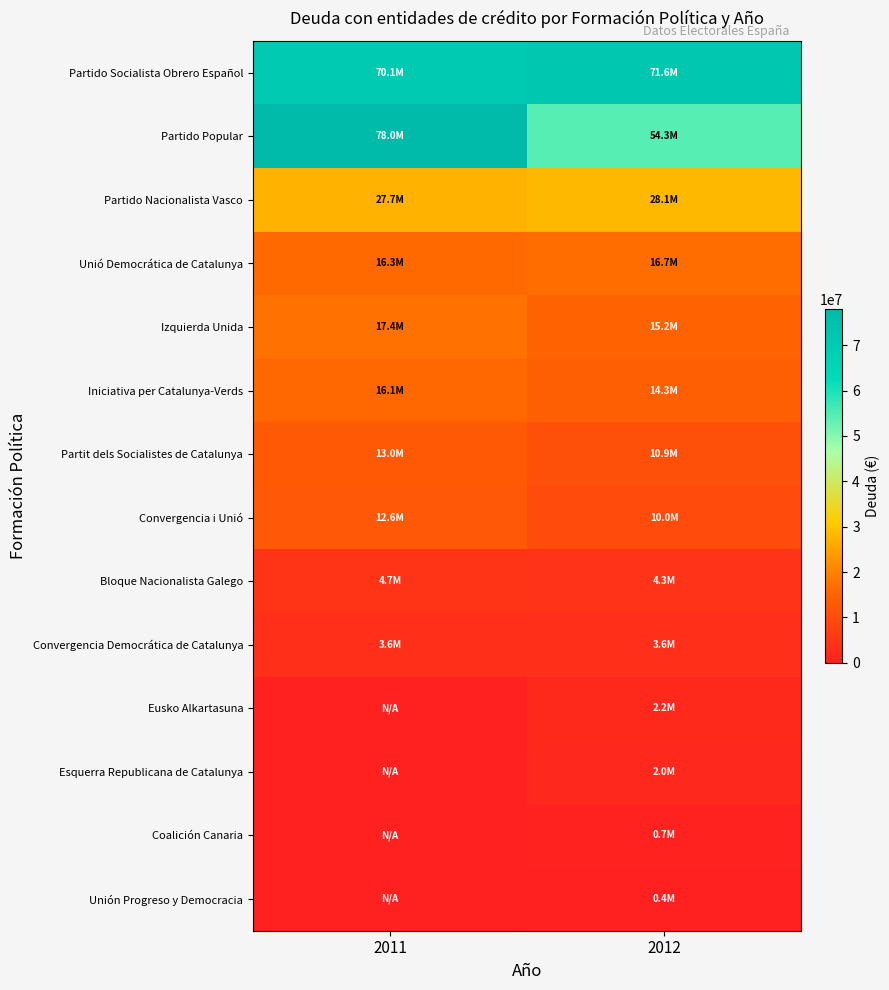

Which has a higher value, 2012 or 2011?

2012